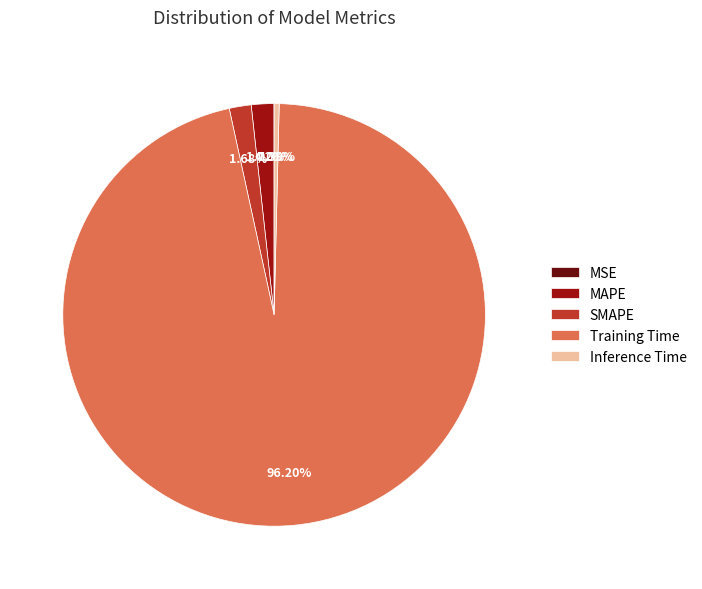

Which category has the biggest portion of the pie?

Training Time